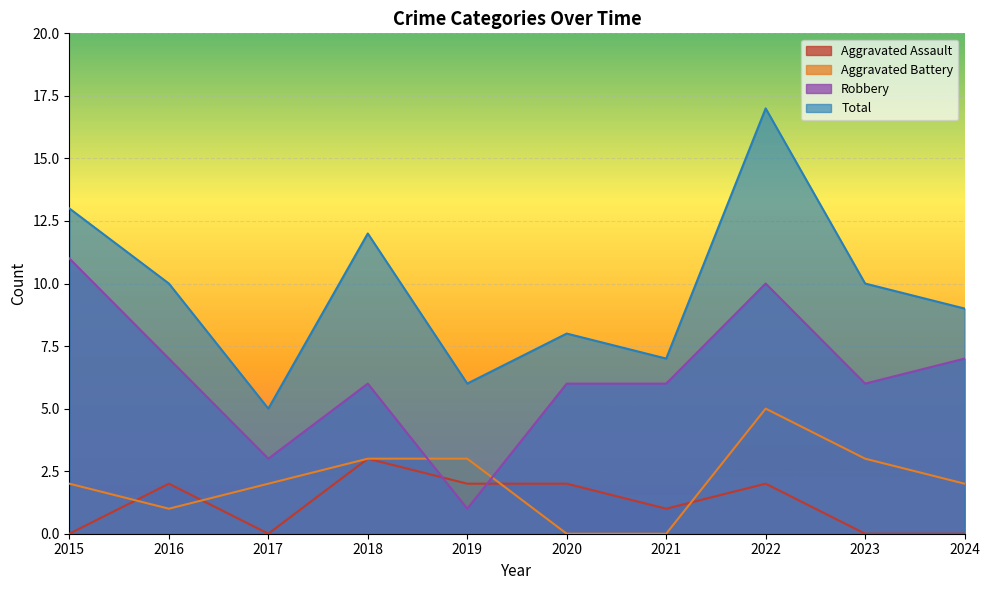

Is the value of Robbery at 2016 greater than the value of Aggravated Assault at 2018?

Yes